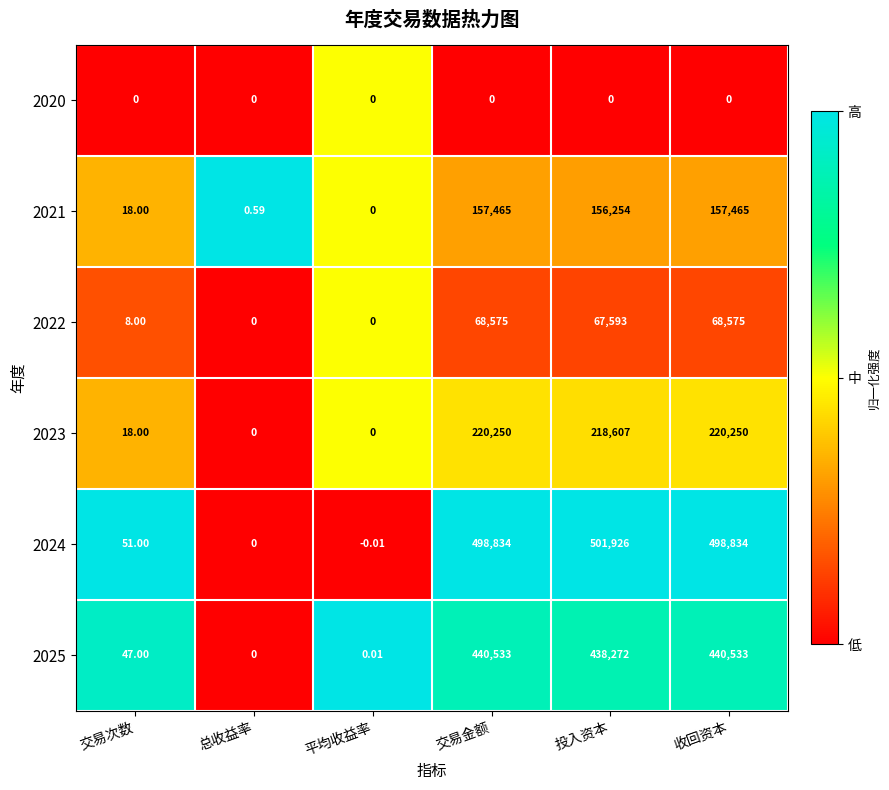

Which series changed the most between 总收益率 and 交易金额?

2024